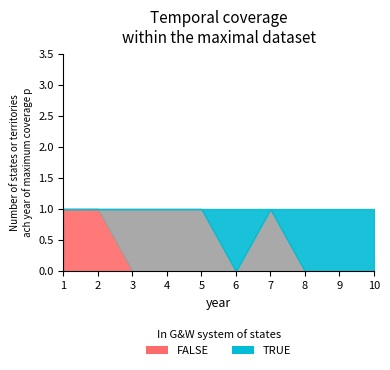

True or false: TRUE has a value of 2 at 5.

False